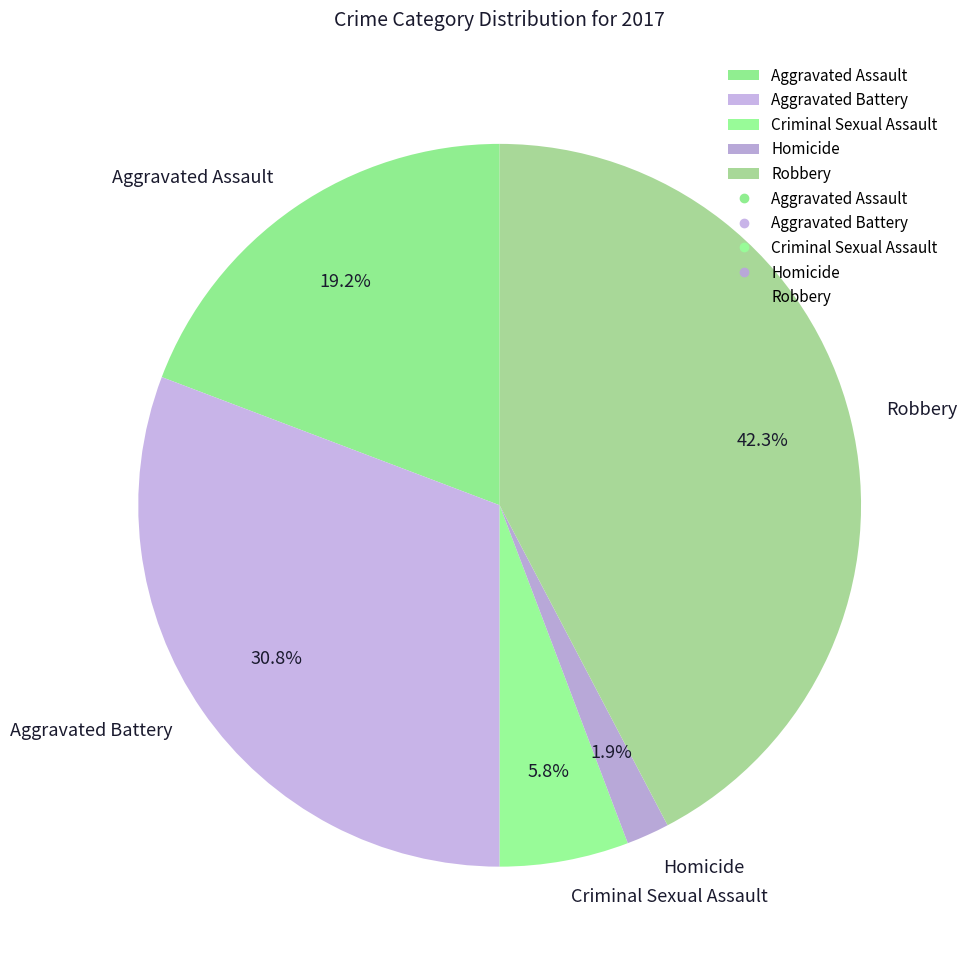

Which slice is the largest?

Robbery